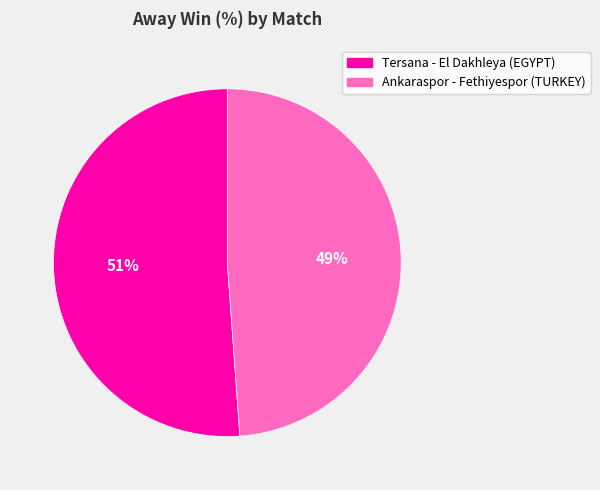

Is the sum of Tersana - El Dakhleya (EGYPT) and Ankaraspor - Fethiyespor (TURKEY) greater than half?

Yes